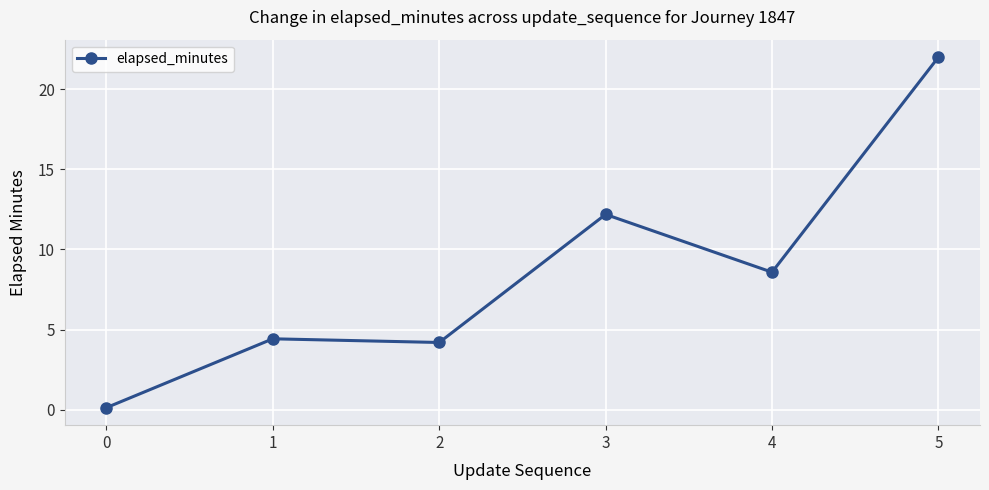

Rank the categories by value from highest to lowest.

5, 3, 4, 1, 2, 0